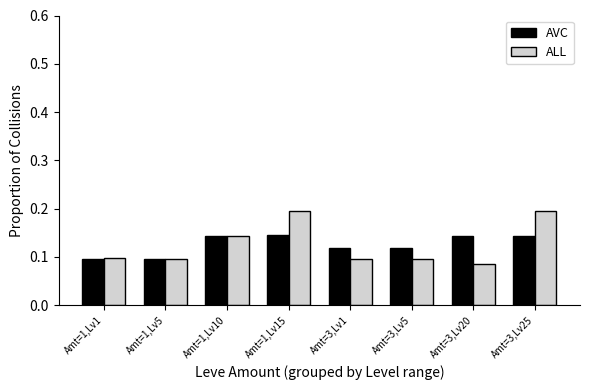

True or false: ALL has a value of 0.2 at Amt=3,Lv5.

False